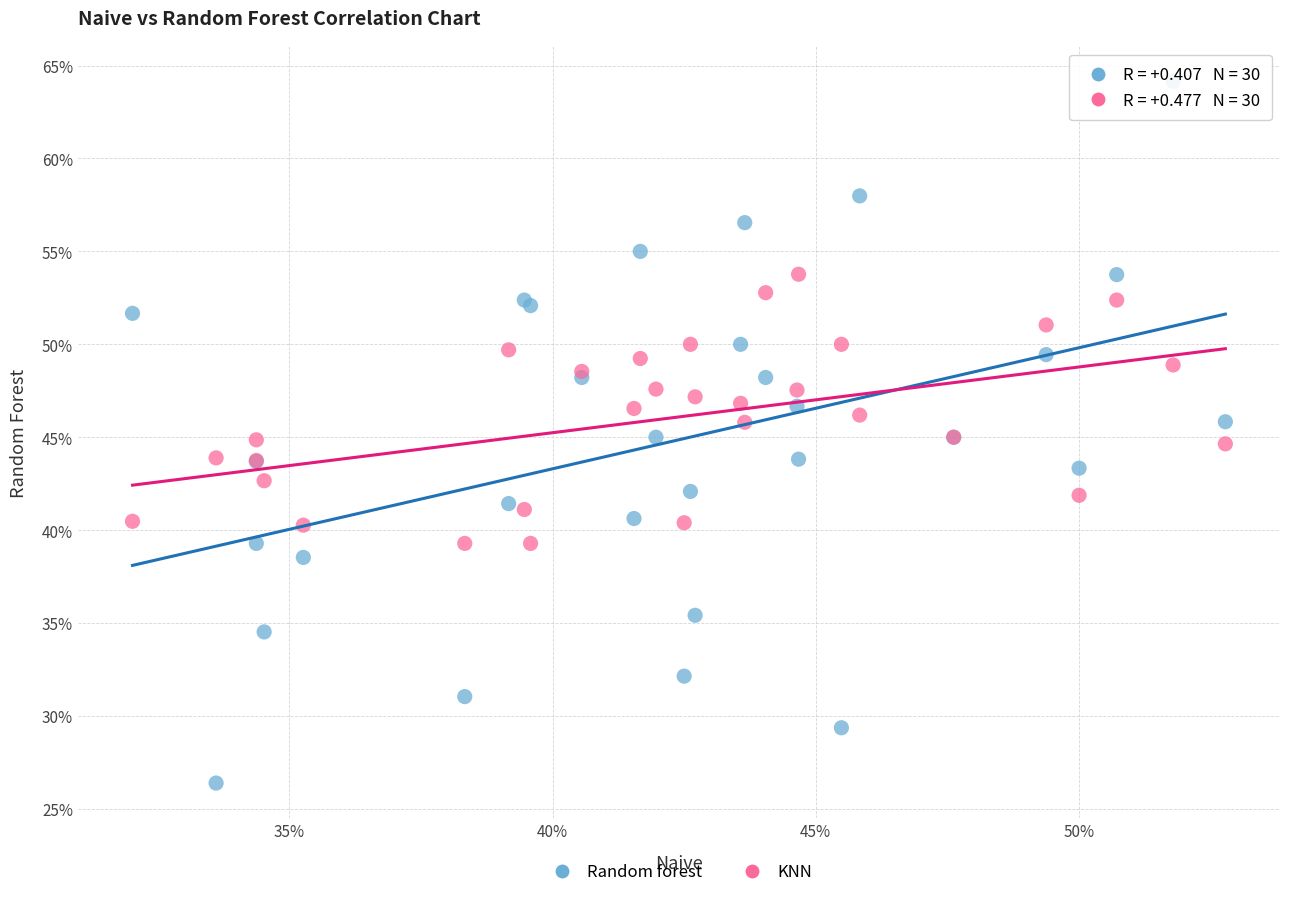

What are all the series names shown in the legend?

Random forest, KNN